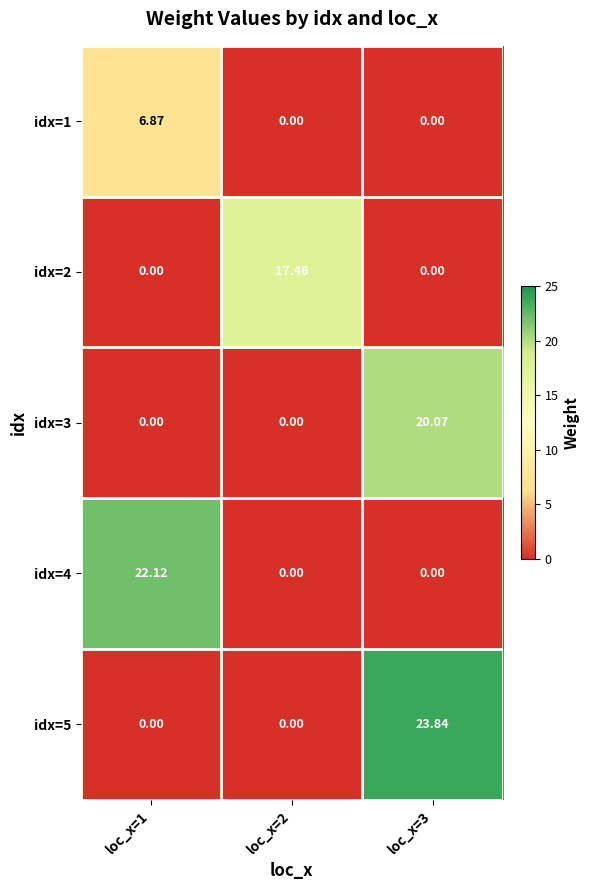

Rank the series by their maximum value, from highest to lowest.

idx=5, idx=4, idx=3, idx=2, idx=1